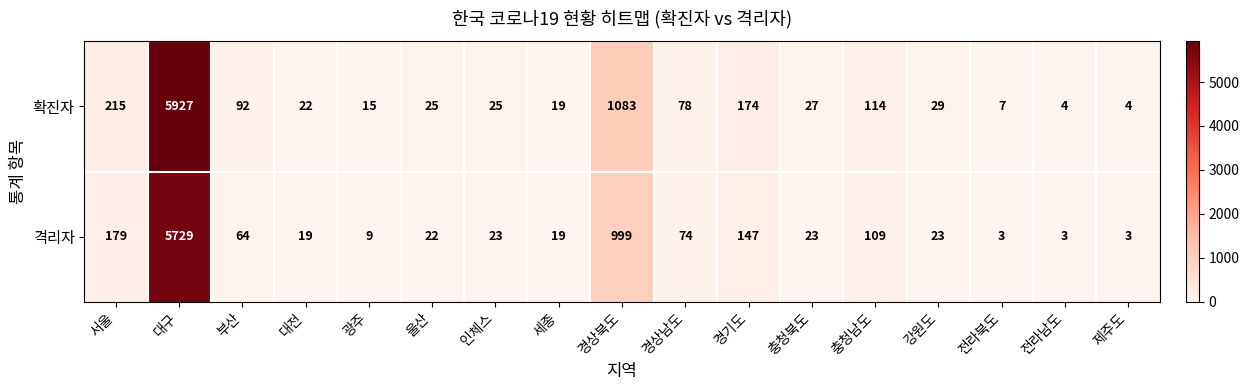

Is it true that 격리자 equals 3 at 제주도?

True